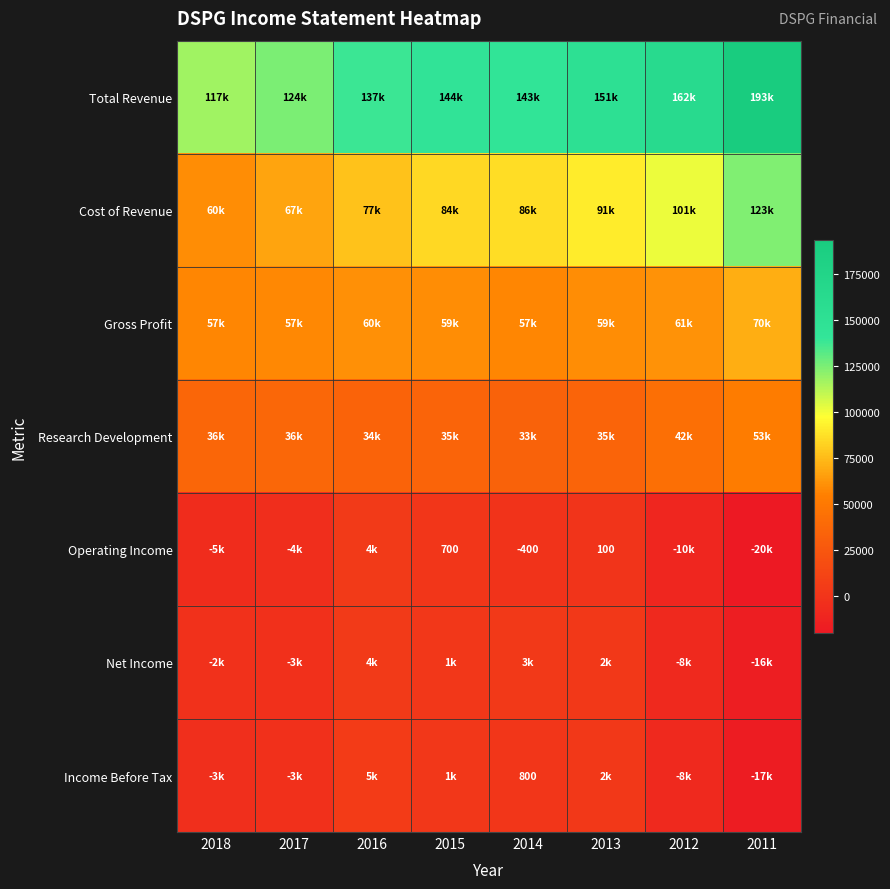

True or false: Operating Income has a value of -400 at 2014.

True